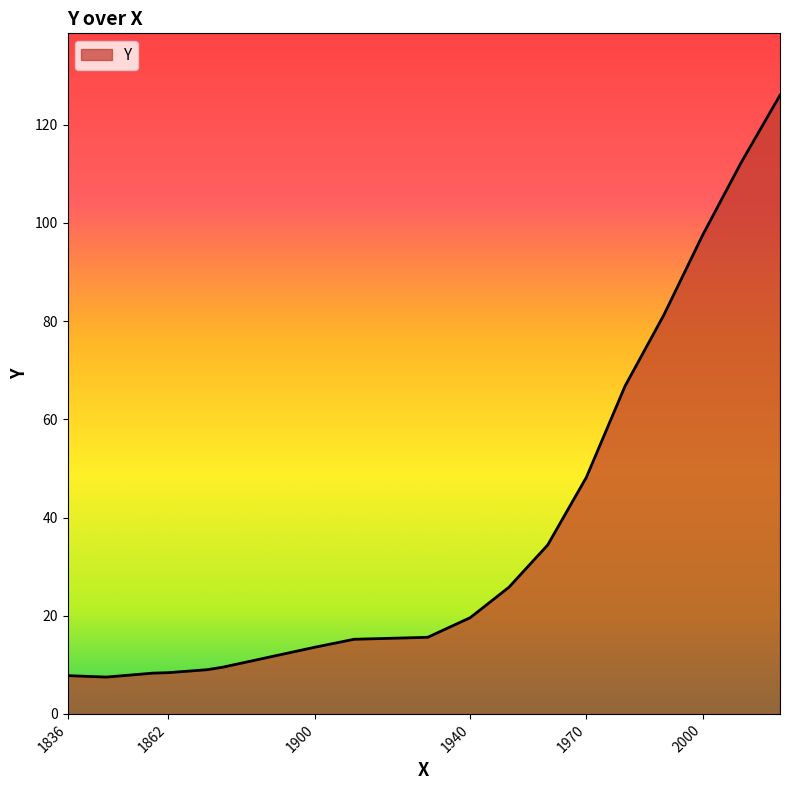

Does the chart display data point markers on the line(s)?

No